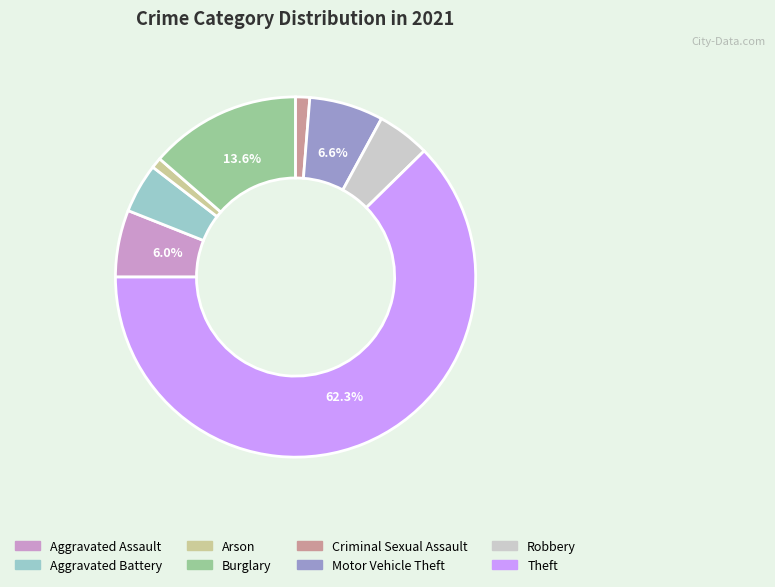

Does any single category account for the majority?

Yes